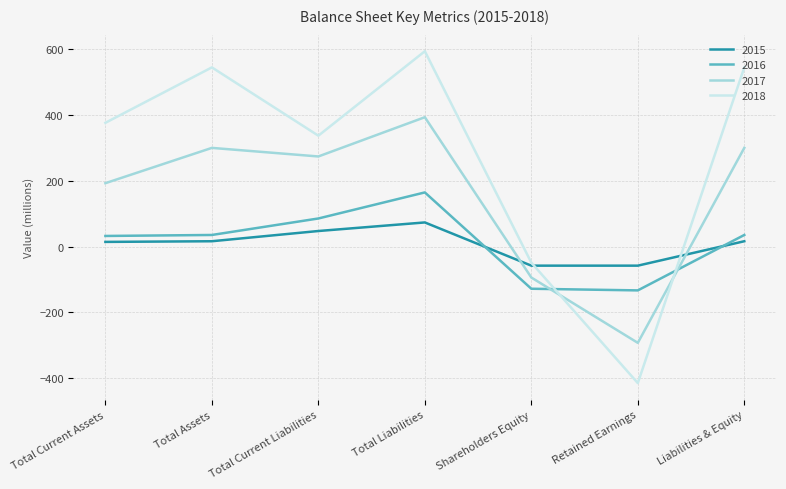

Is it true that 2016 equals 85 at Total Current Liabilities?

True